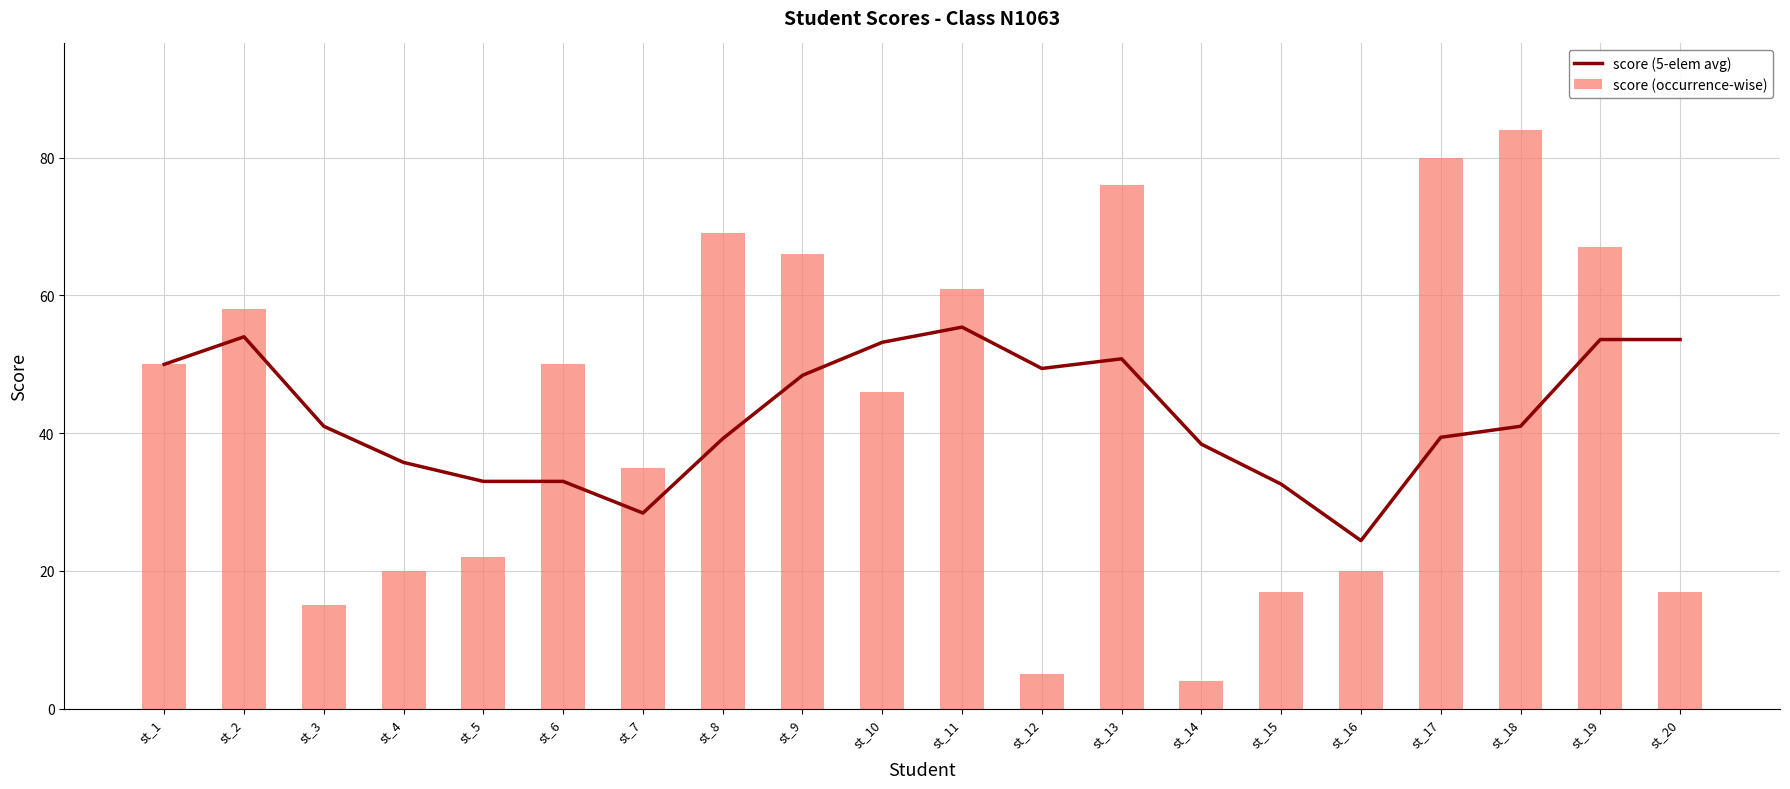

The score (occurrence-wise) series shows 28.3 at st_10. True or false?

False